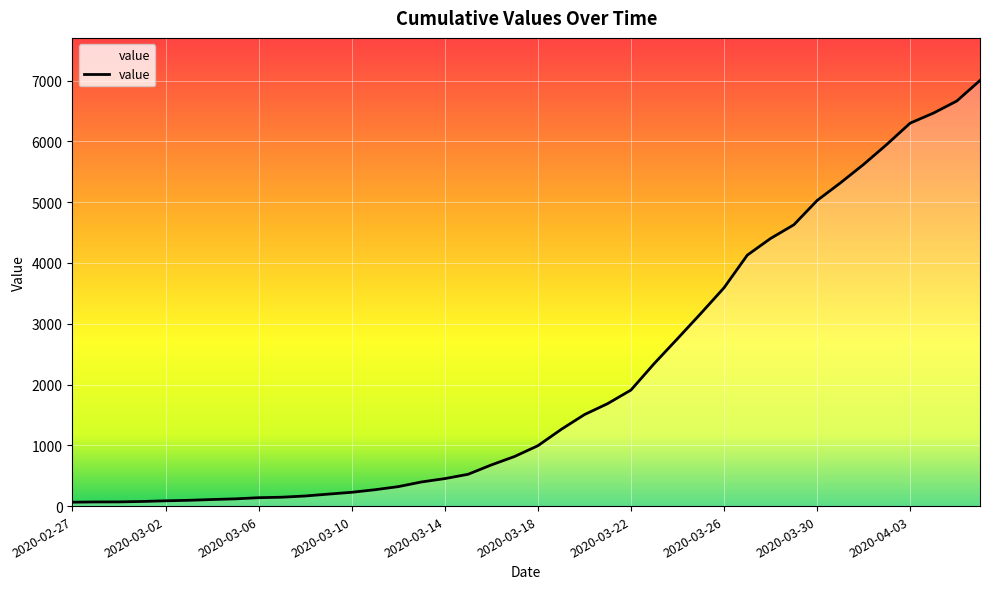

What is the maximum value shown in the chart?

7003